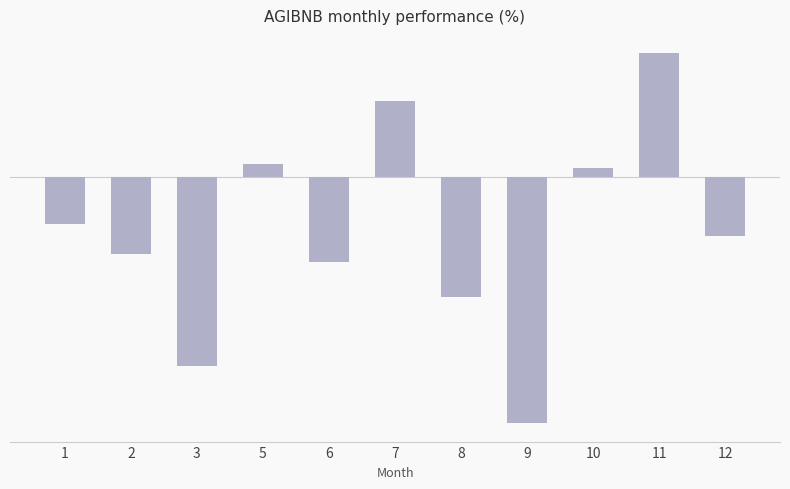

What is the sum of all values?

-72.5